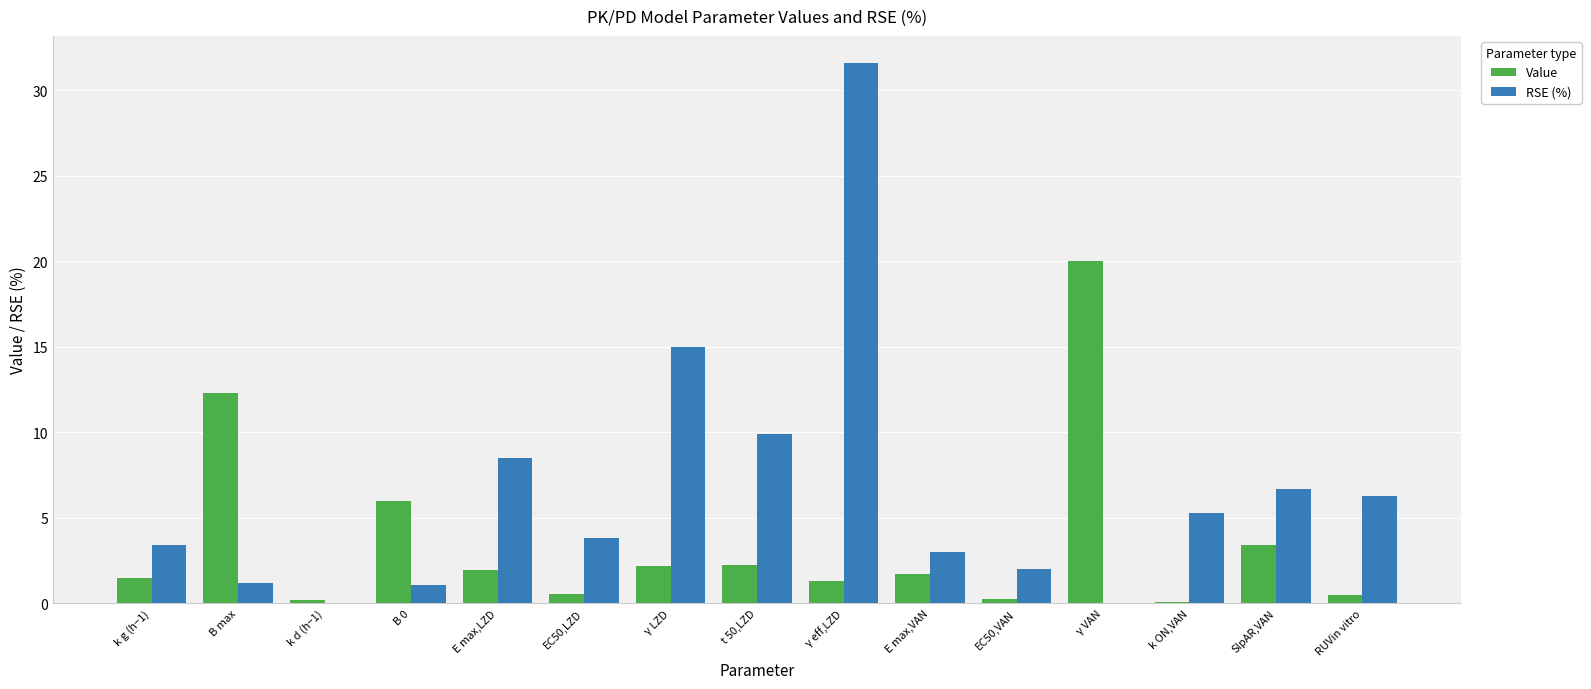

Between EC50,LZD and t 50,LZD, which series saw the biggest shift?

RSE (%)